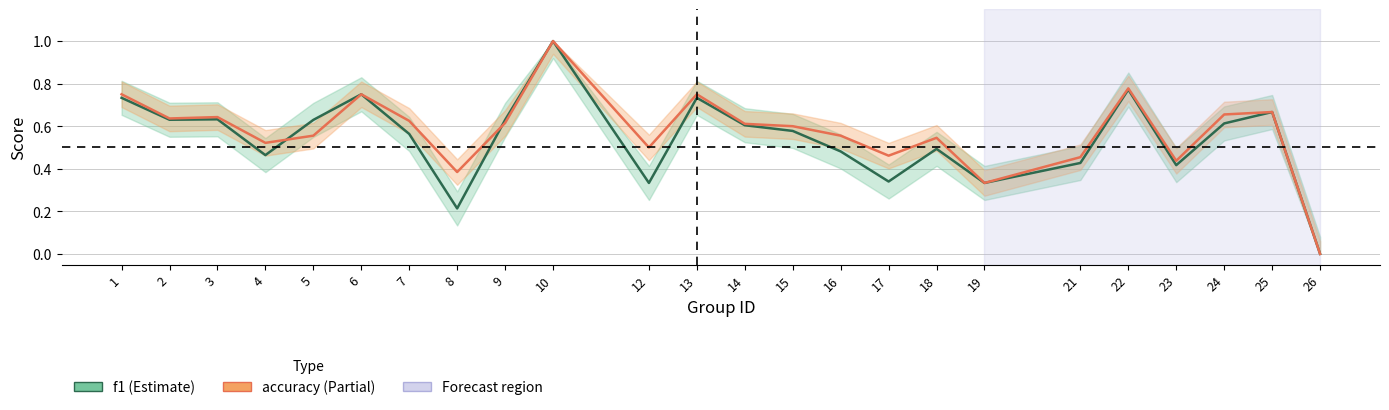

What is the sum of the accuracy values at 6 and 4?

1.3